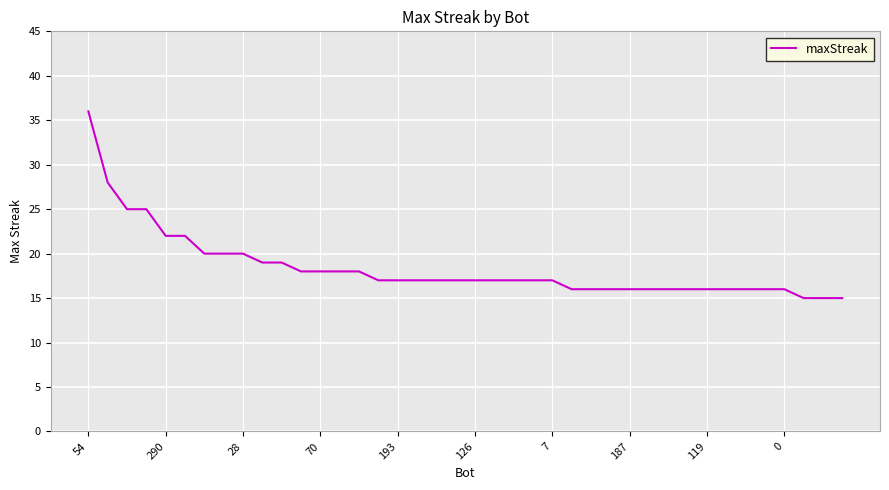

What is the greatest value displayed?

36